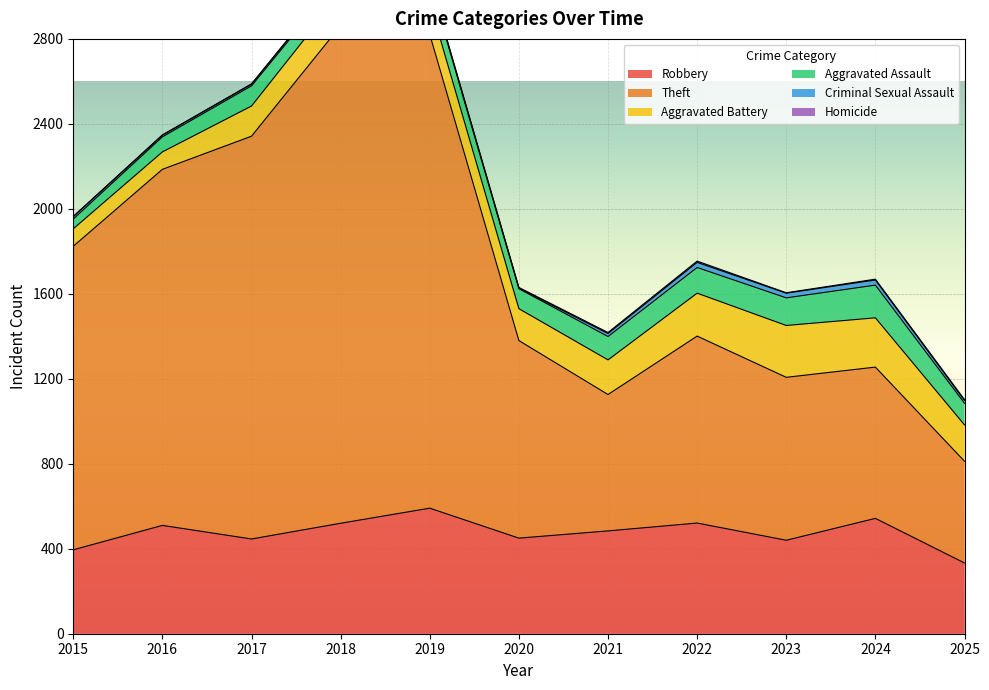

How many data points in Aggravated Battery are above 152?

5